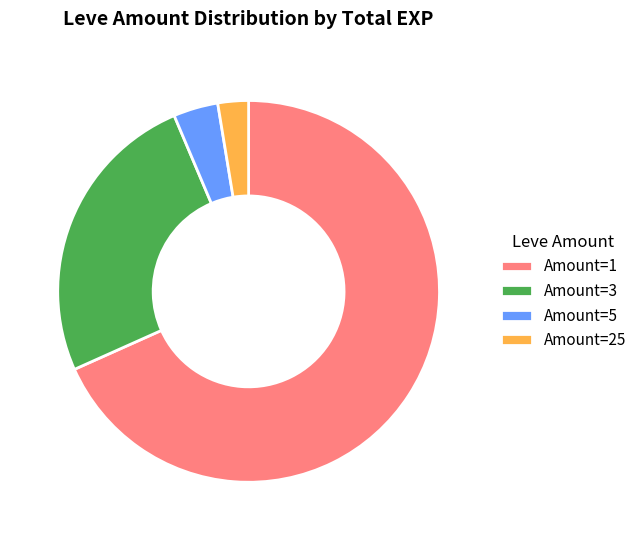

Approximately how many times larger is the value at Amount=1 compared to Amount=25?

26.3